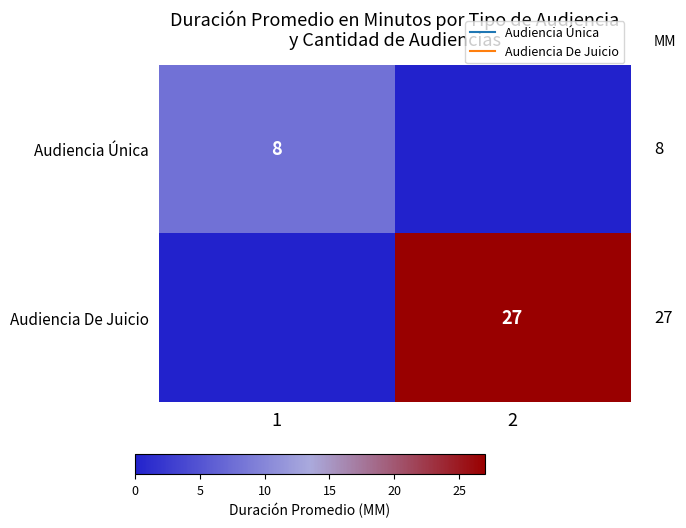

What is the average value of the Audiencia De Juicio series?

14